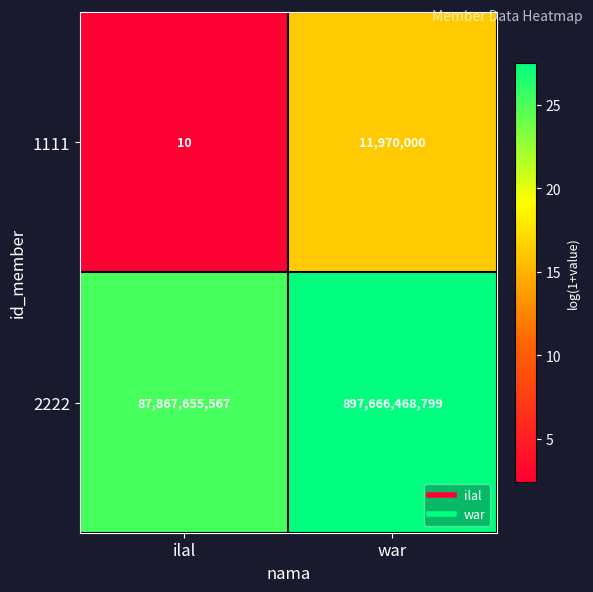

The 2222 series shows 1533650650803 at war. True or false?

False